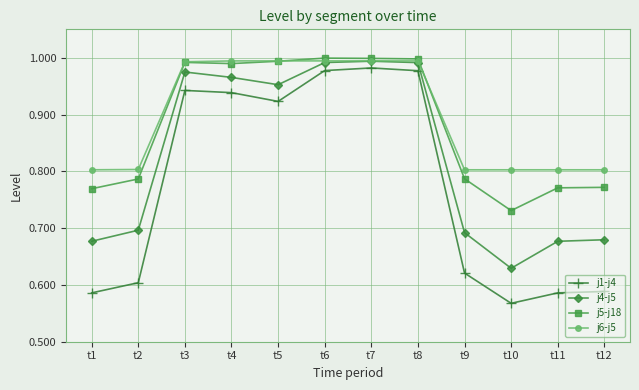

True or false: j4-j5 and j1-j4 intersect in this chart.

False